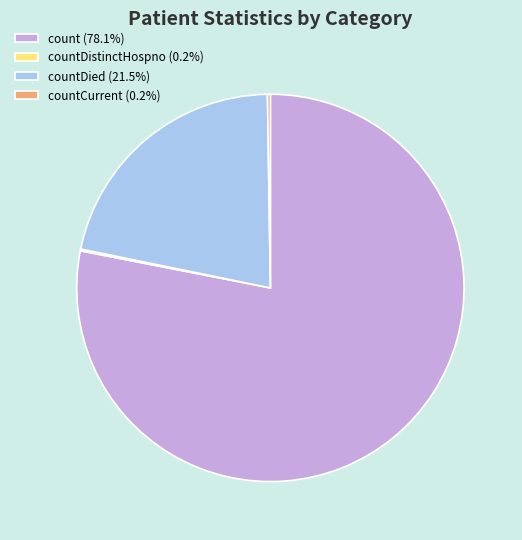

Is there any slice that represents more than half of the pie?

Yes